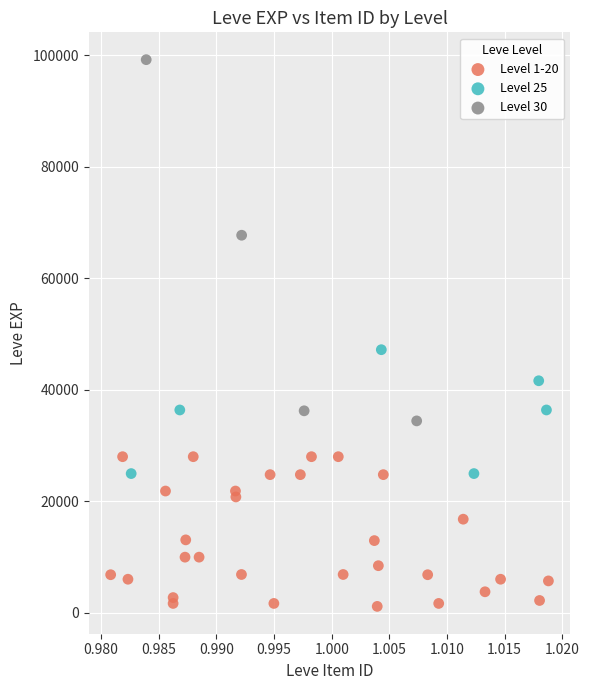

Which series has the largest Y range (max minus min)?

Level 30